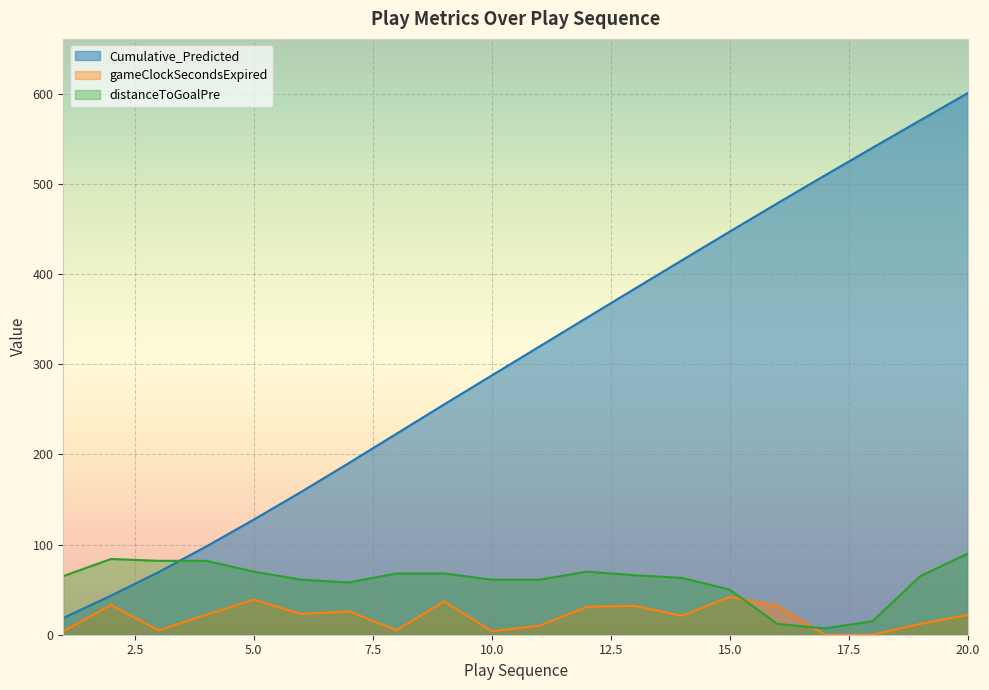

Reading left to right, what are all the values shown in this chart?

Cumulative_Predicted: 1=18.5	2=43.3	3=69.4	4=97.8	5=127.7	6=158.6	7=190.5	8=223.0	9=255.5	10=287.6	11=319.6	12=351.7	13=383.7	14=415.6	15=447.2	16=478.6	17=509.6	18=540.3	19=570.6	20=600.9
gameClockSecondsExpired: 1=4.0	2=33.0	3=5.0	4=22.0	5=39.0	6=23.0	7=26.0	8=5.0	9=37.0	10=4.0	11=10.0	12=31.0	13=32.0	14=21.0	15=42.0	16=32.0	17=0.0	18=0.0	19=12.0	20=22.0
distanceToGoalPre: 1=65.0	2=84.0	3=82.0	4=82.0	5=70.0	6=61.0	7=58.0	8=68.0	9=68.0	10=61.0	11=61.0	12=70.0	13=66.0	14=63.0	15=50.0	16=12.0	17=7.0	18=15.0	19=65.0	20=90.0